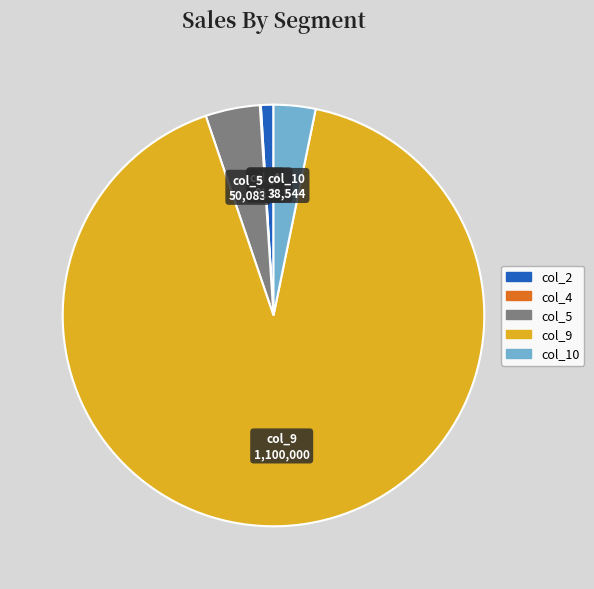

What is the largest slice in the pie chart?

col_9